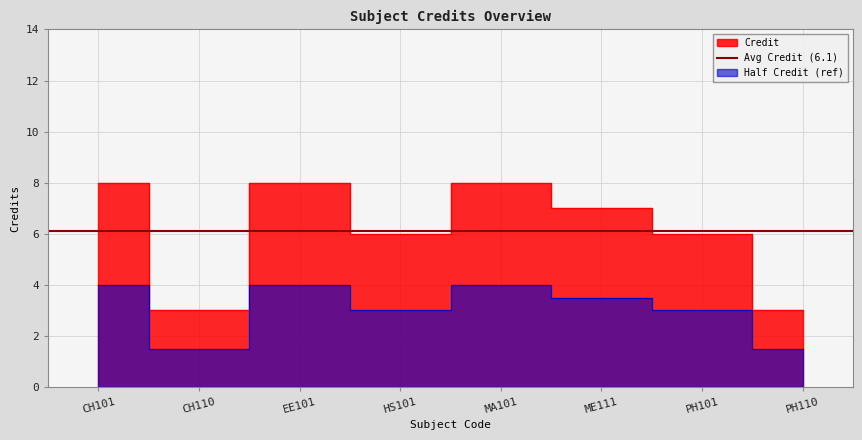

Reading left to right, list all the values displayed in this chart.

CH101=8	CH110=3	EE101=8	HS101=6	MA101=8	ME111=7	PH101=6	PH110=3